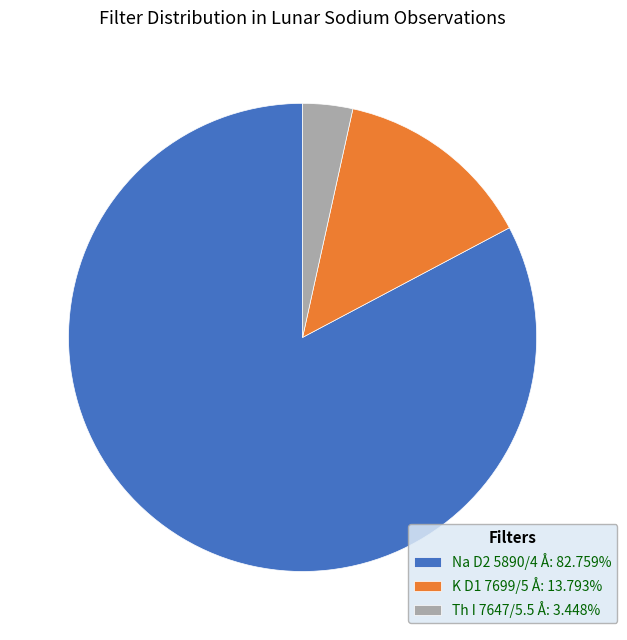

Does Na D2 5890/4 Å: 82.759% account for over 50% of the chart?

Yes